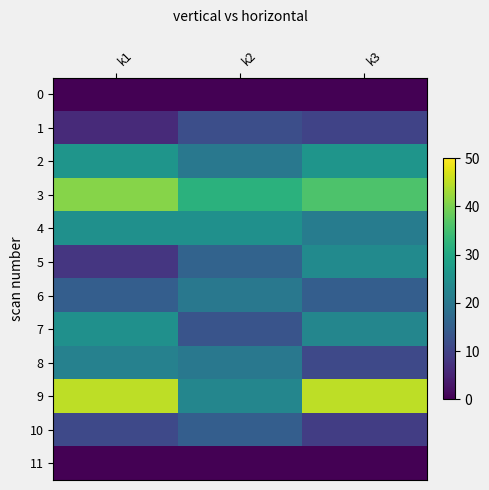

Rank the series at k1 from highest to lowest value.

9, 3, 2, 4, 7, 8, 6, 10, 5, 1, 0, 11